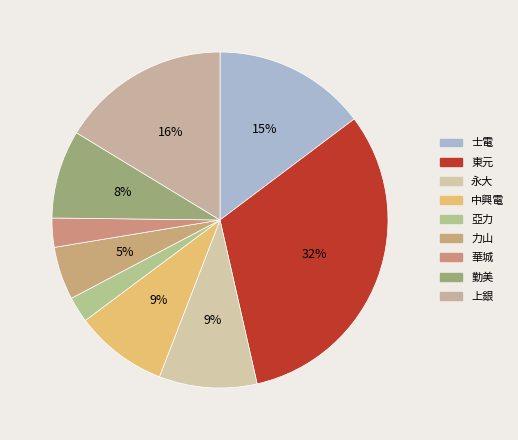

To the nearest percent, what portion does 中興電 represent?

9%